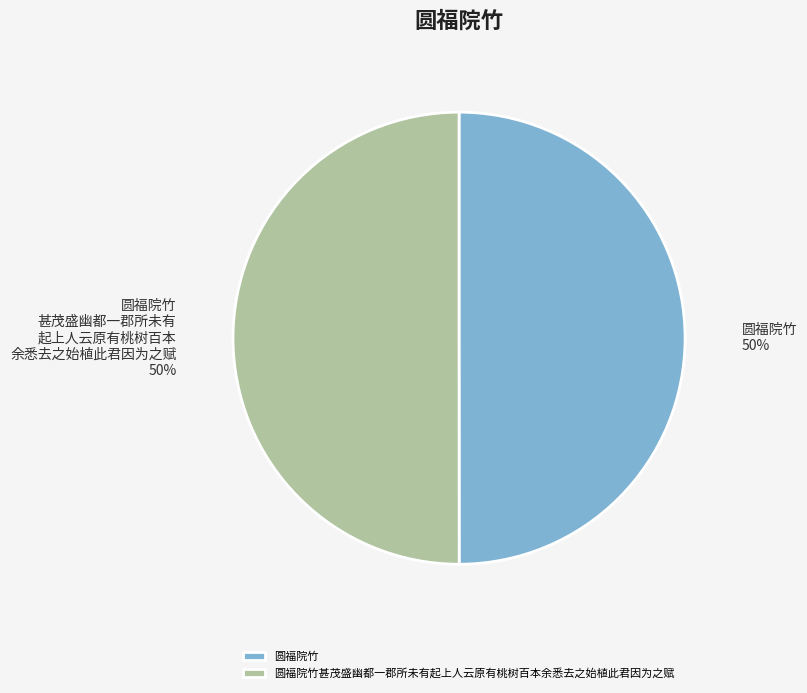

Is the sum of 圆福院竹 and 圆福院竹甚茂盛幽都一郡所未有起上人云原有桃树百本余悉去之始植此君因为之赋 greater than half?

Yes